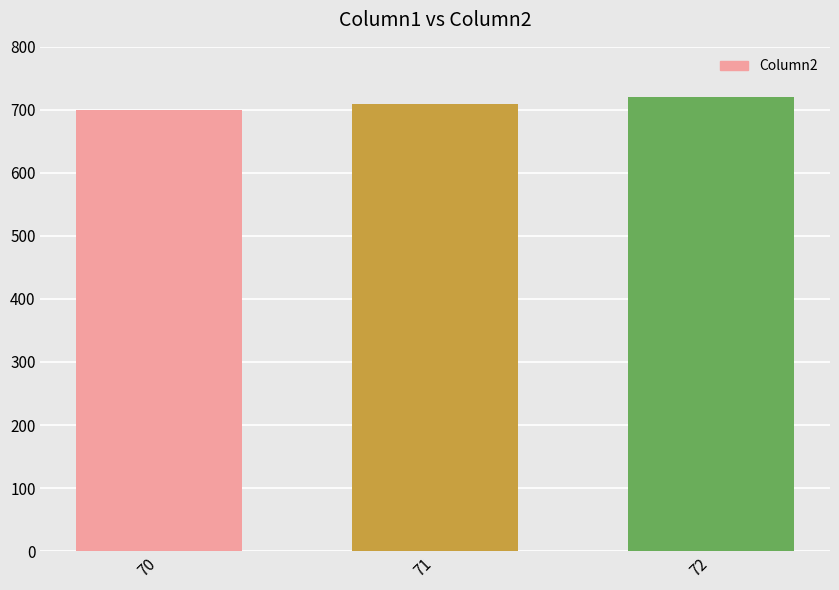

Is it true that the value at 72 is 1199?

False